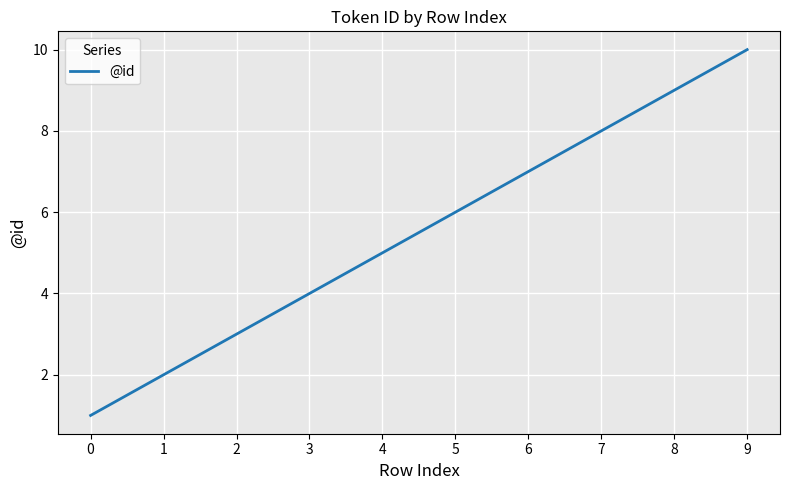

What is the difference between the maximum and minimum values?

9